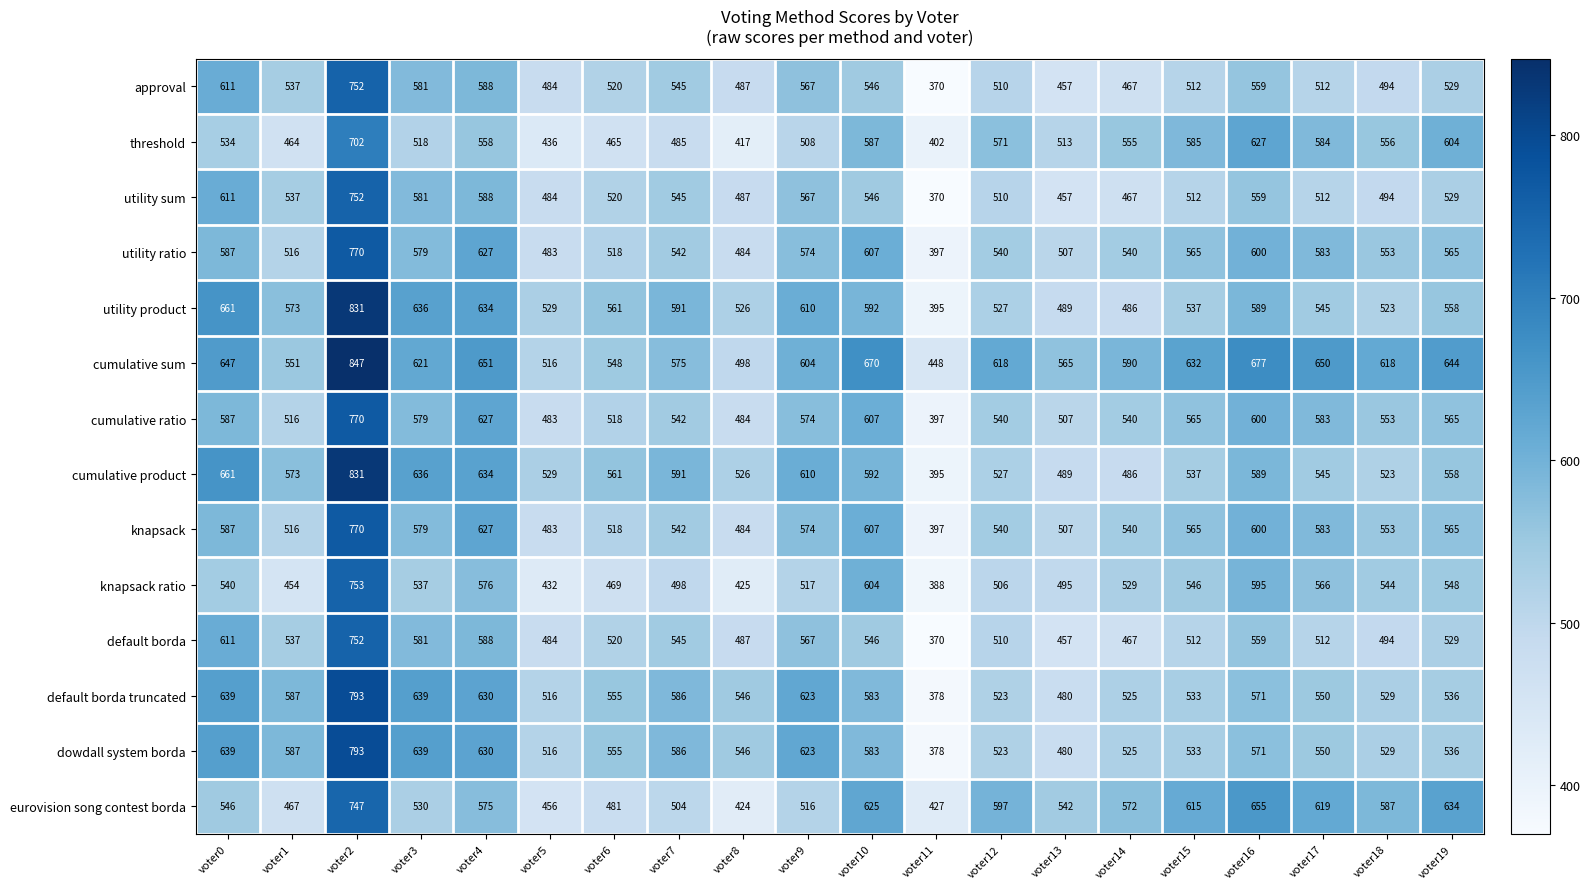

Which series changed the most between voter7 and voter16?

eurovision song contest borda